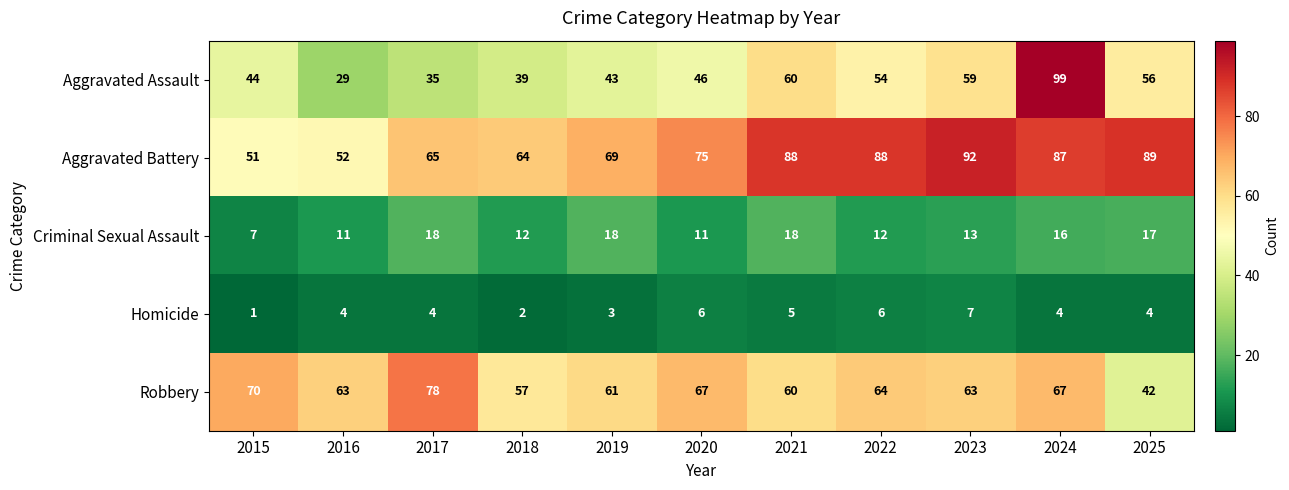

Rank the series by their maximum value, from lowest to highest.

Homicide, Criminal Sexual Assault, Robbery, Aggravated Battery, Aggravated Assault